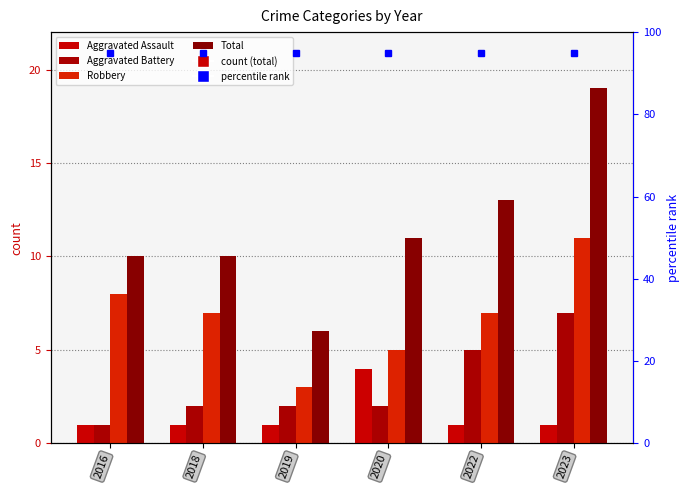

What is the difference between the maximum and minimum values in the Total series?

13